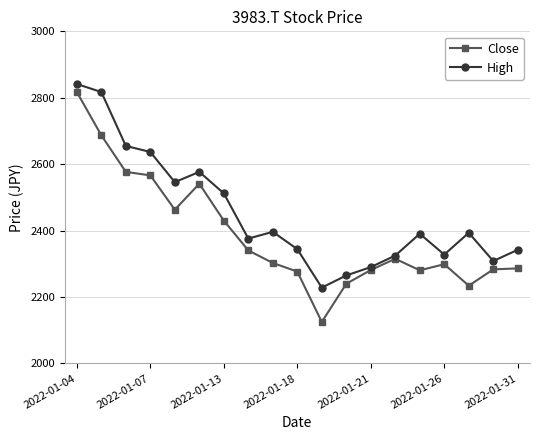

List the series in order of their peak value, highest first.

High, Close